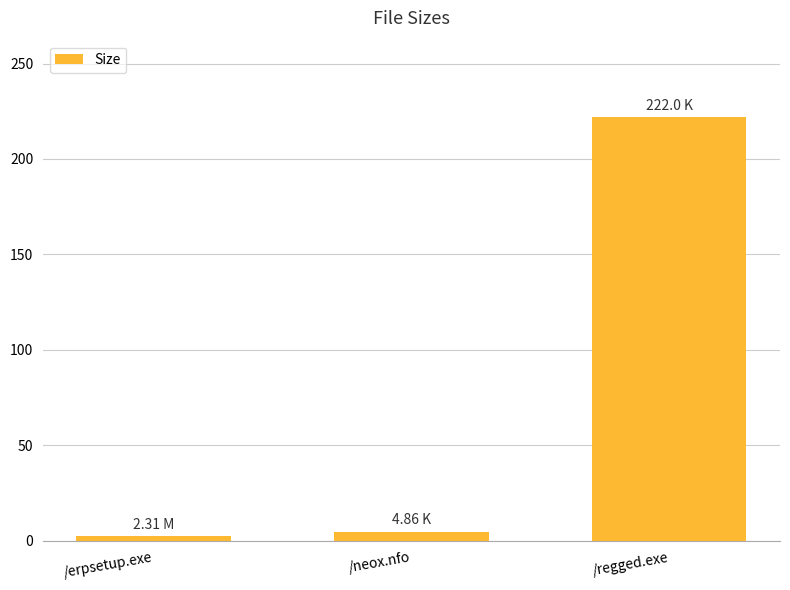

What position from the right is /erpsetup.exe?

3